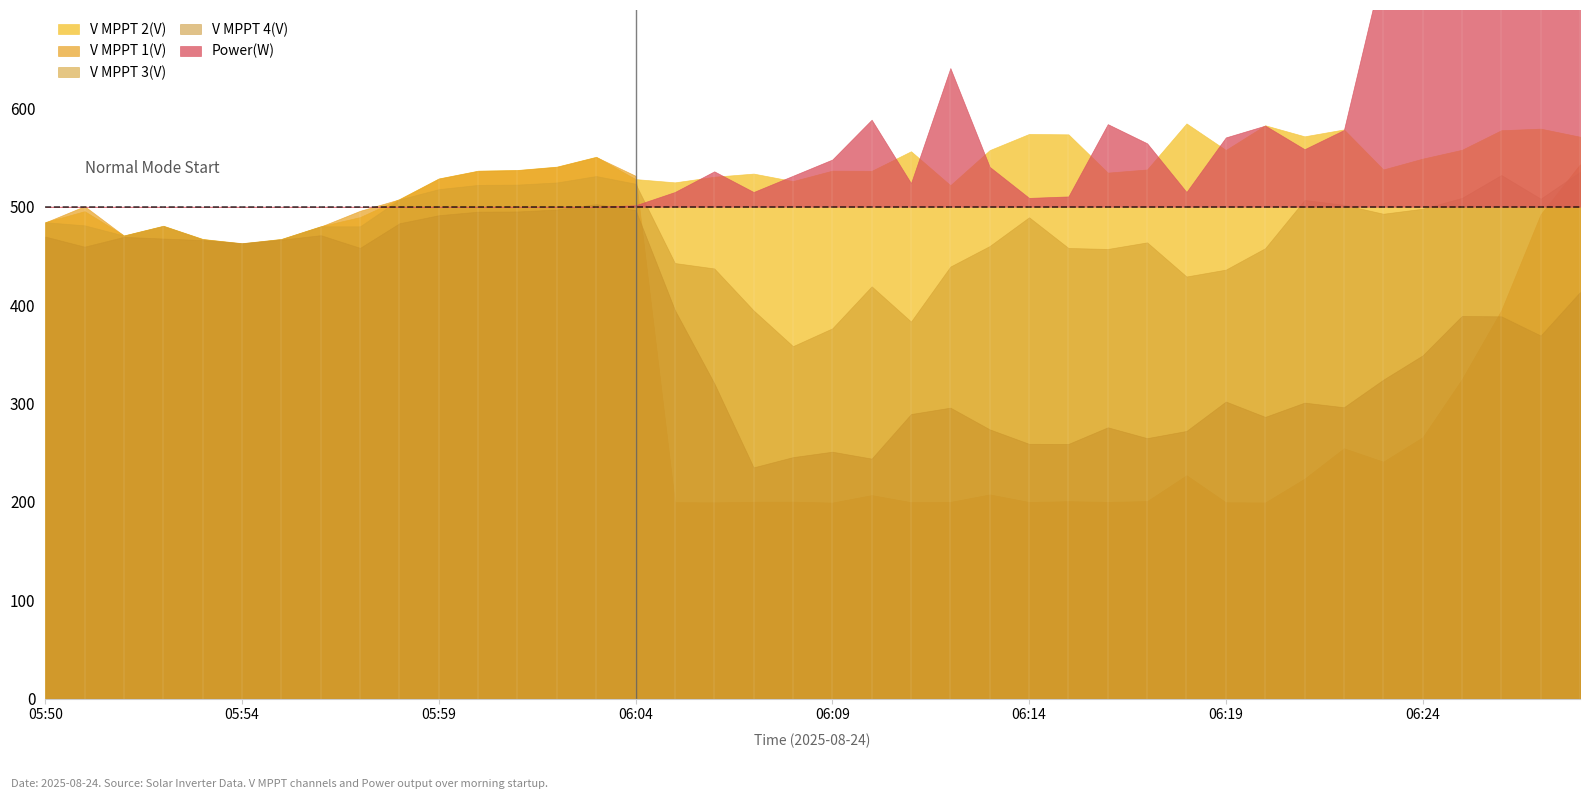

What is the label of the 18th point from the left?

06:06